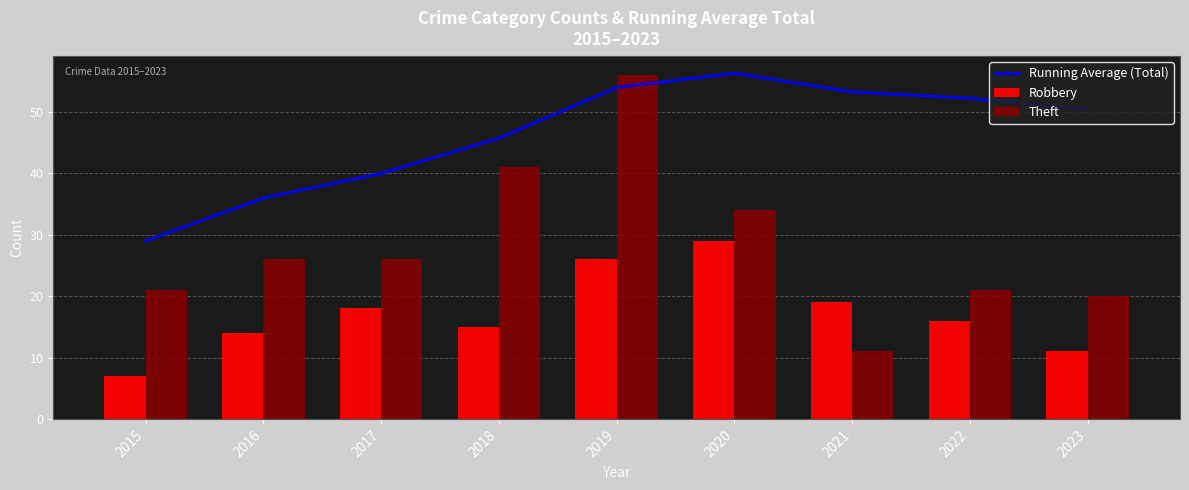

Where is Robbery nearest to the value 18?

2017